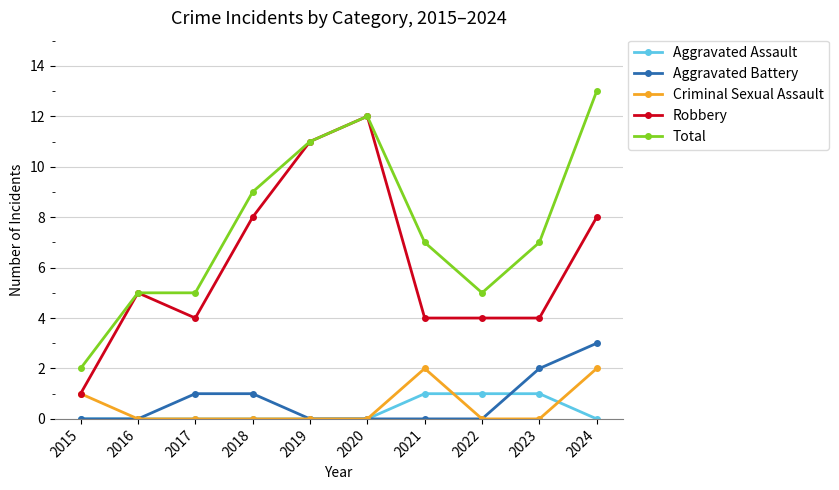

How many lines are shown in the chart?

5